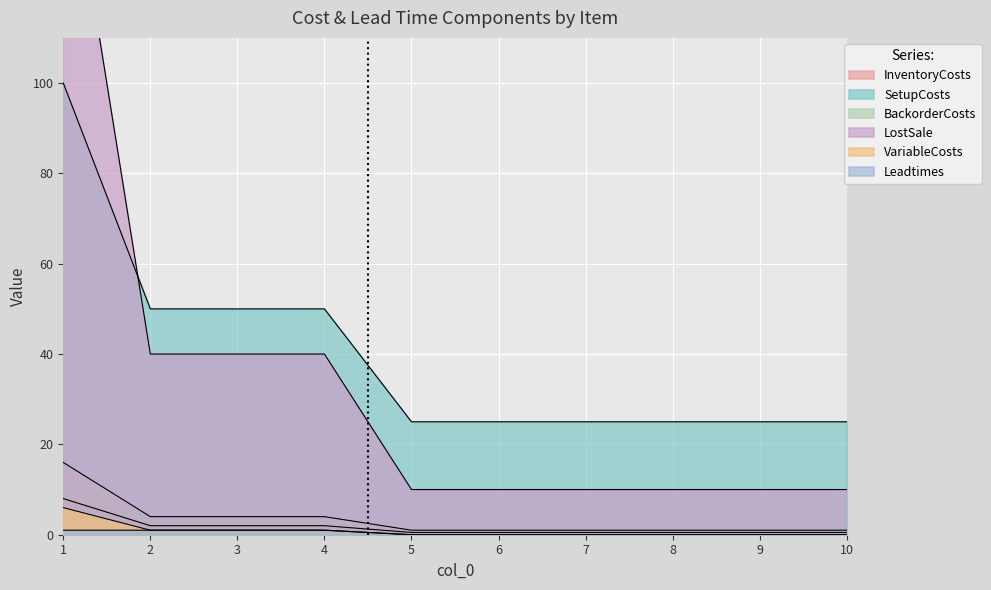

True or false: Leadtimes and BackorderCosts cross at least once.

False